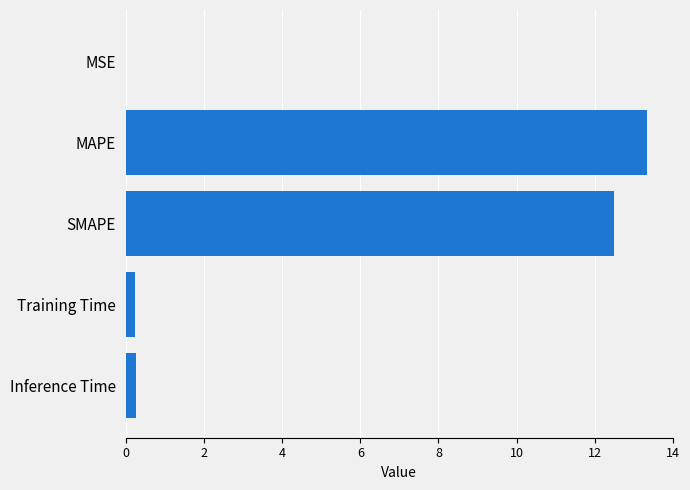

What value does the data have at MAPE?

13.3